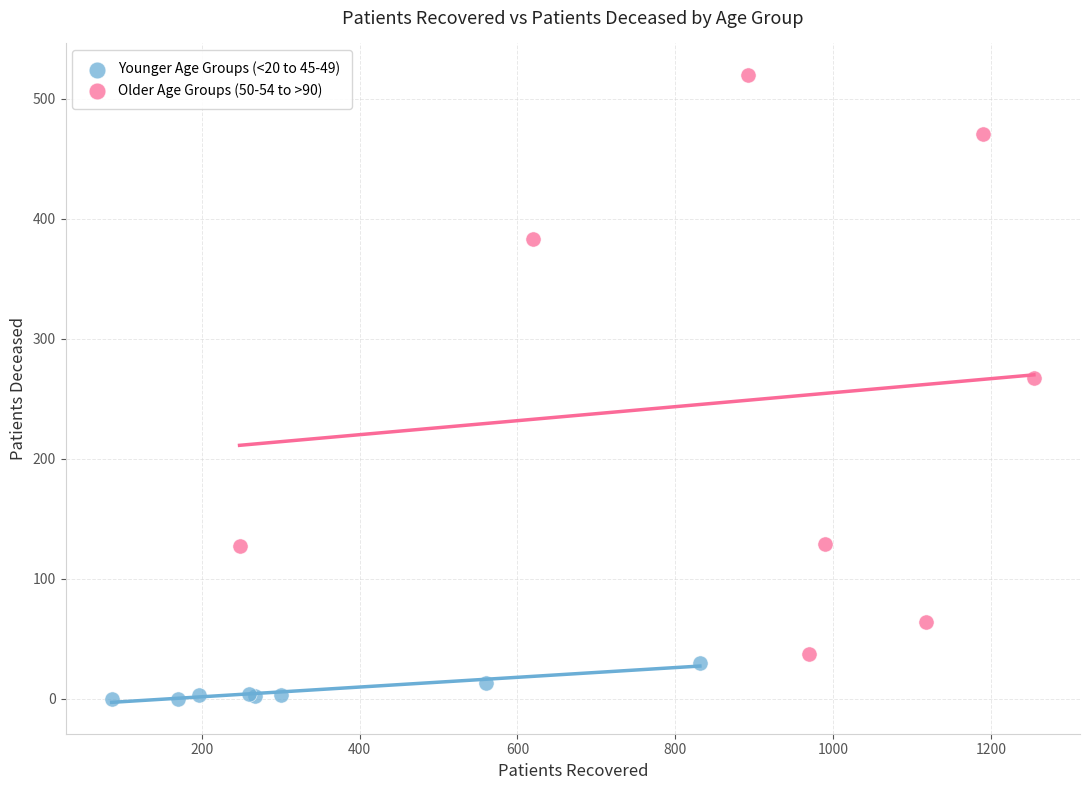

Which series contains the highest Y value?

Older Age Groups (50-54 to >90)